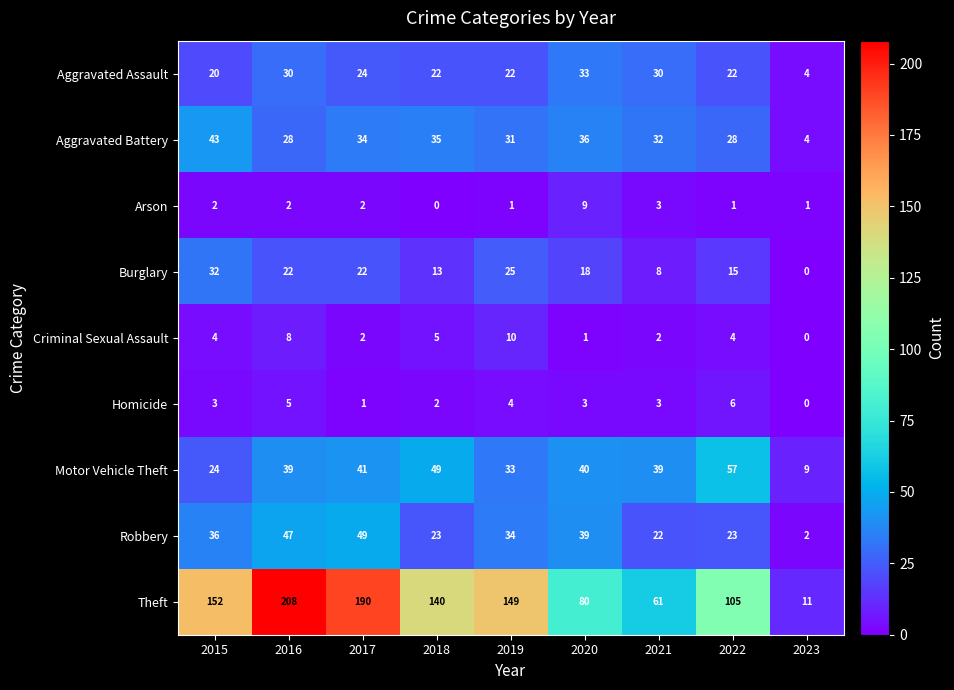

Which series has the largest total across all categories?

Theft